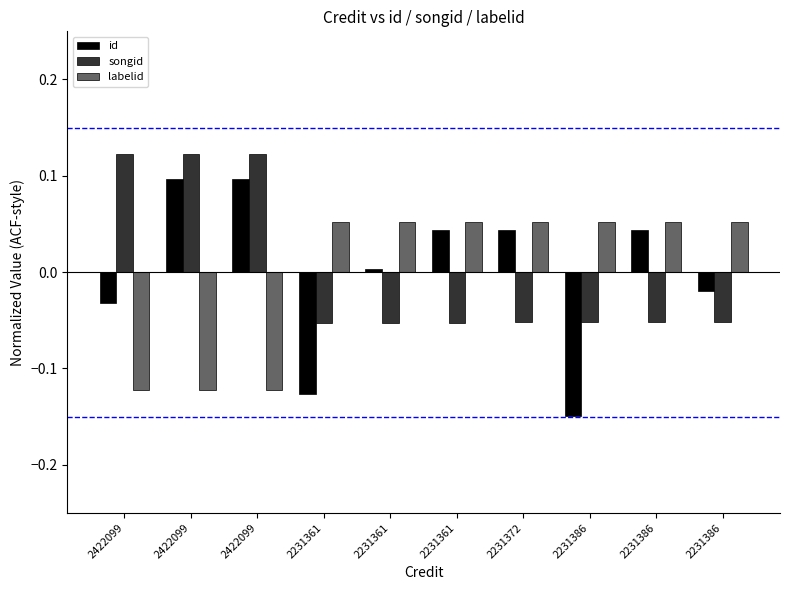

Reading left to right, transcribe all the data shown in this chart.

id: -0.0	0.1	0.1	-0.1	0.0	0.0	0.0	-0.1	0.0	-0.0
songid: 0.1	0.1	0.1	-0.1	-0.1	-0.1	-0.1	-0.1	-0.1	-0.1
labelid: -0.1	-0.1	-0.1	0.1	0.1	0.1	0.1	0.1	0.1	0.1